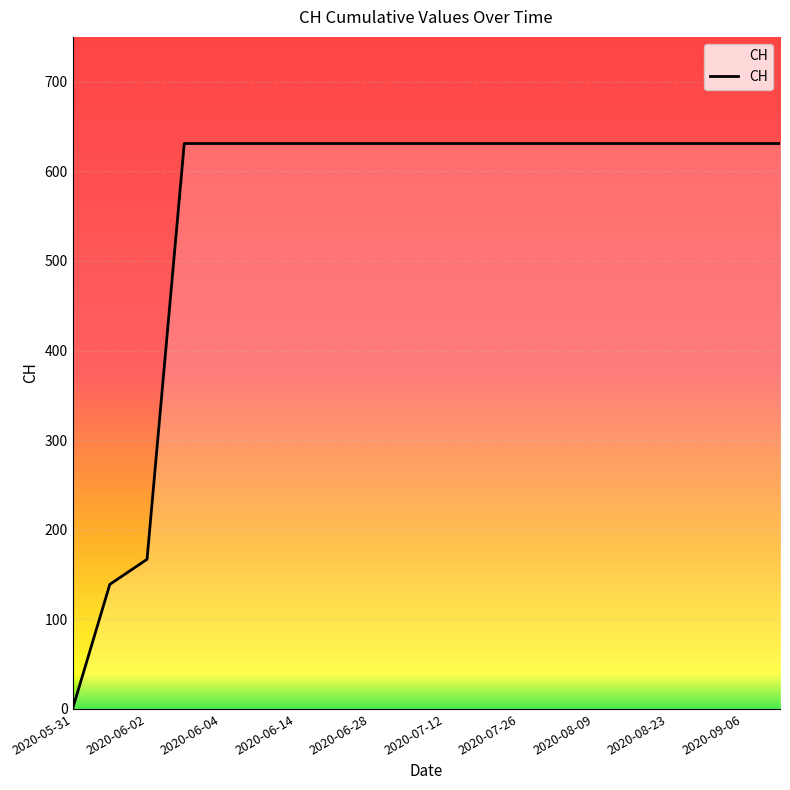

What is the difference between the maximum and minimum values?

631